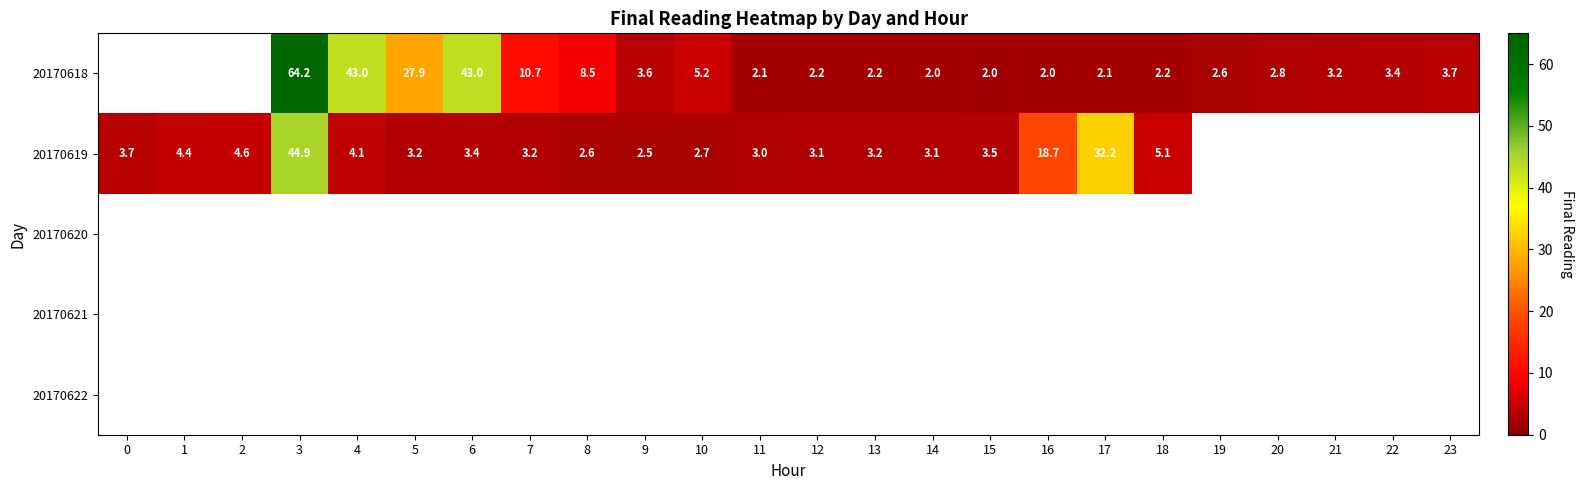

Between 10 and 13, which series saw the biggest shift?

20170618